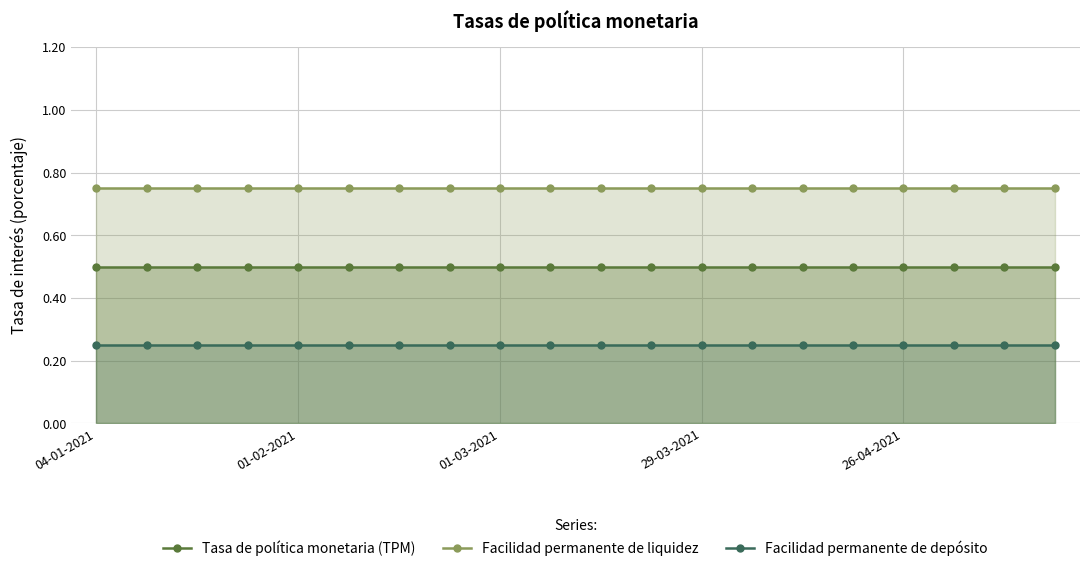

True or false: Facilidad permanente de liquidez and Facilidad permanente de depósito cross at least once.

False